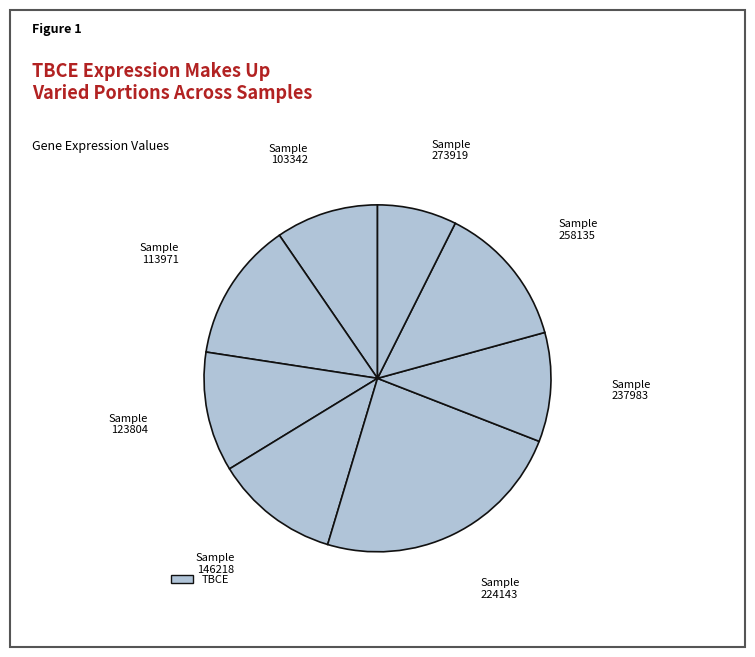

Which category has the biggest portion of the pie?

224143